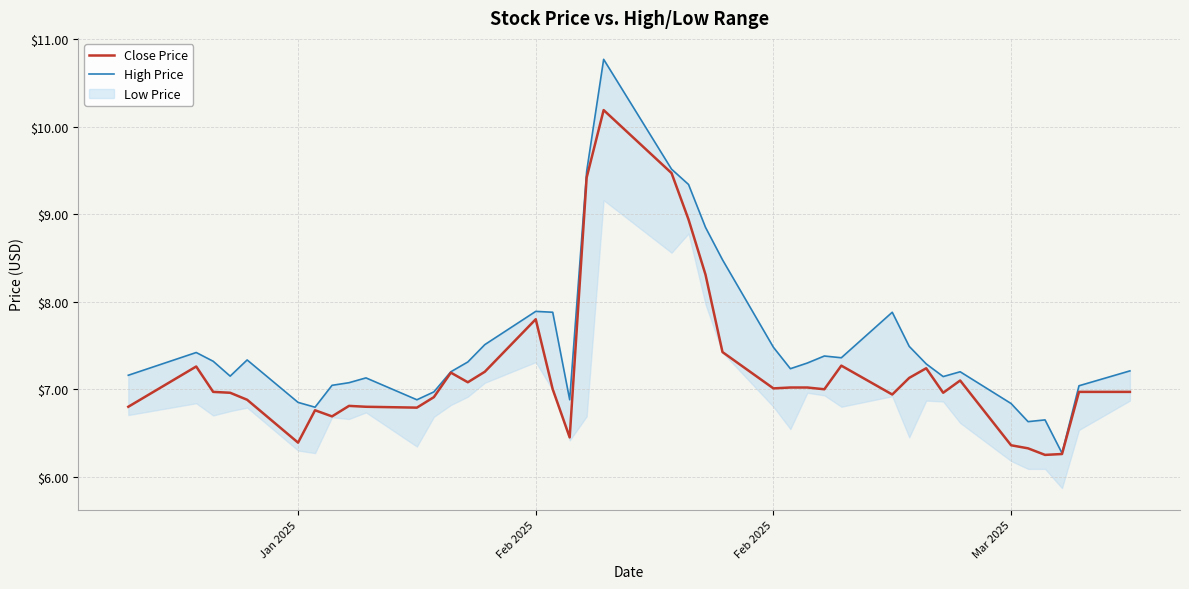

Is this an area chart (filled region under the line)?

No